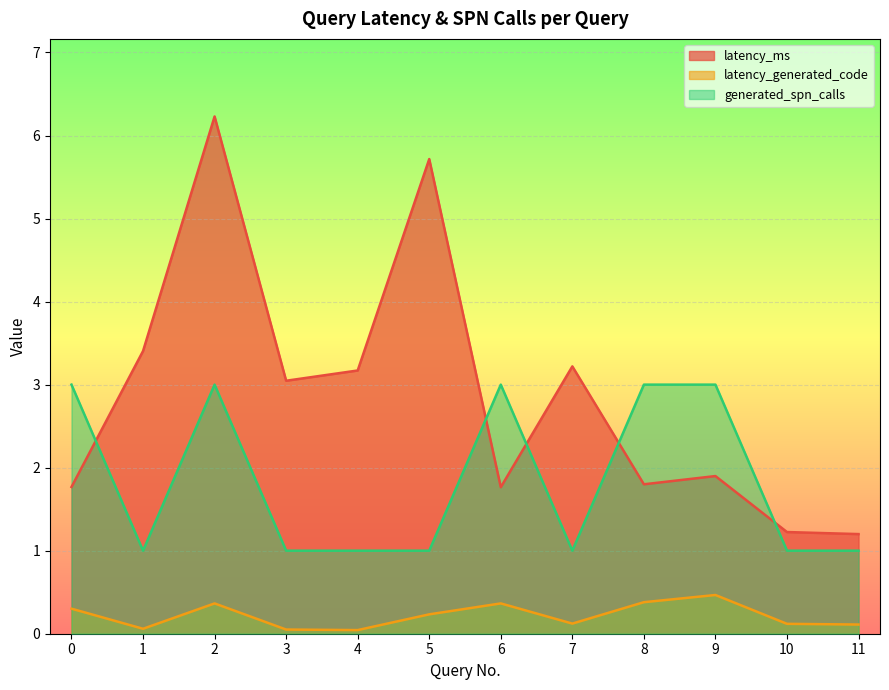

Which label corresponds to the largest value in the chart?

2